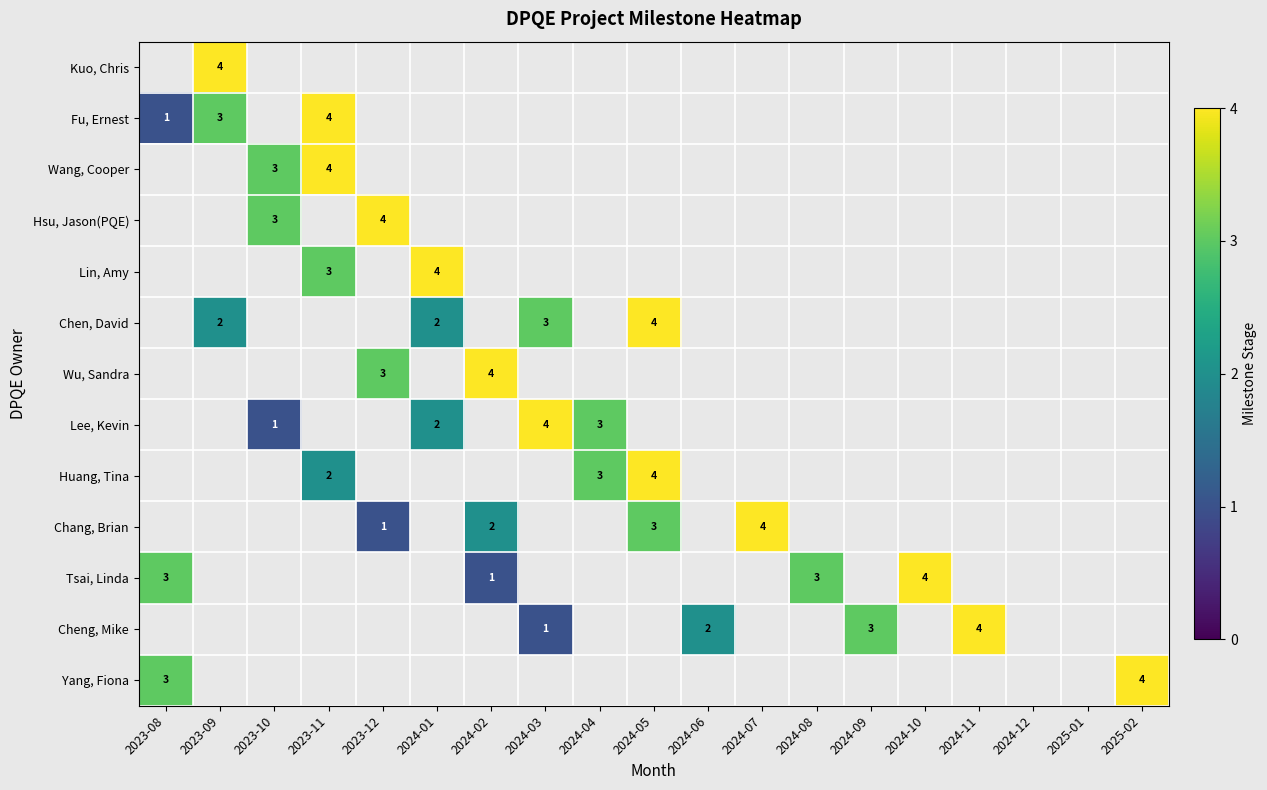

True or false: Lee, Kevin has a value of 3 at 2024-01.

False